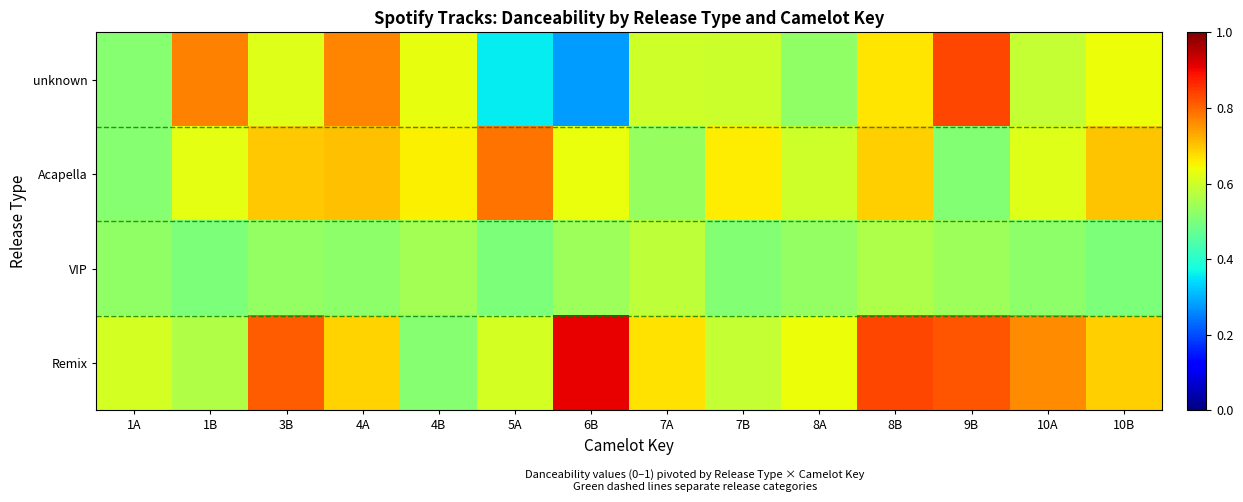

What is the spread (max minus min) of values at 10A?

0.2